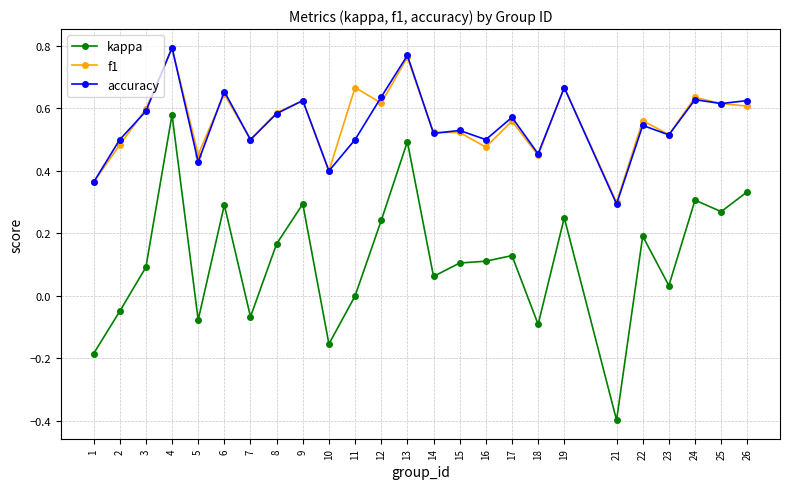

What is the total value across all series at 26?

1.6